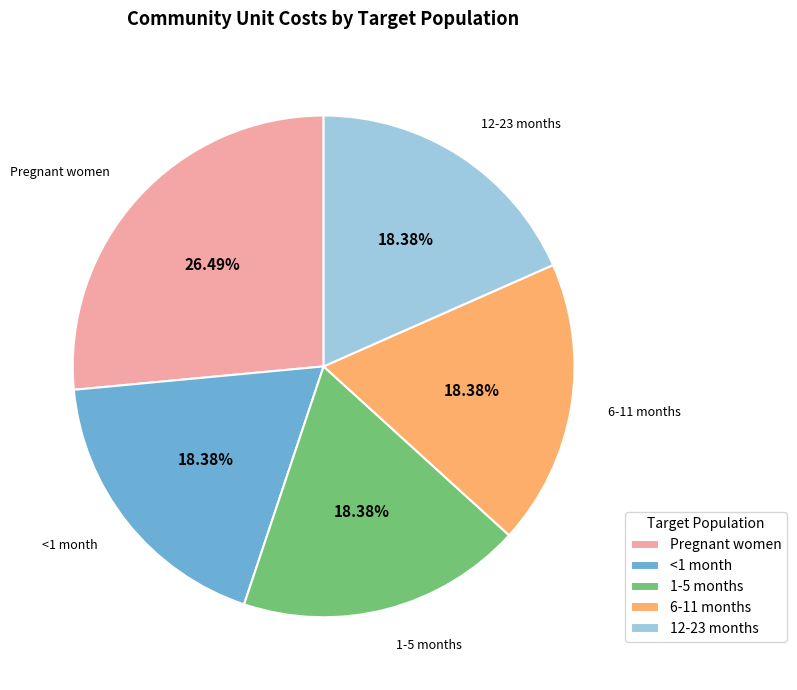

Does any single category account for the majority?

No